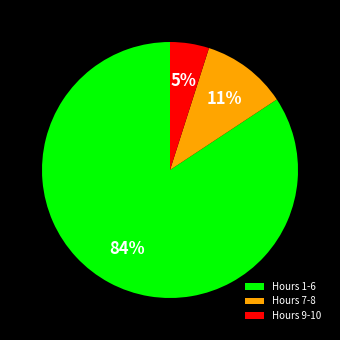

To the nearest percent, what is the difference between the largest and smallest slice percentages?

79%